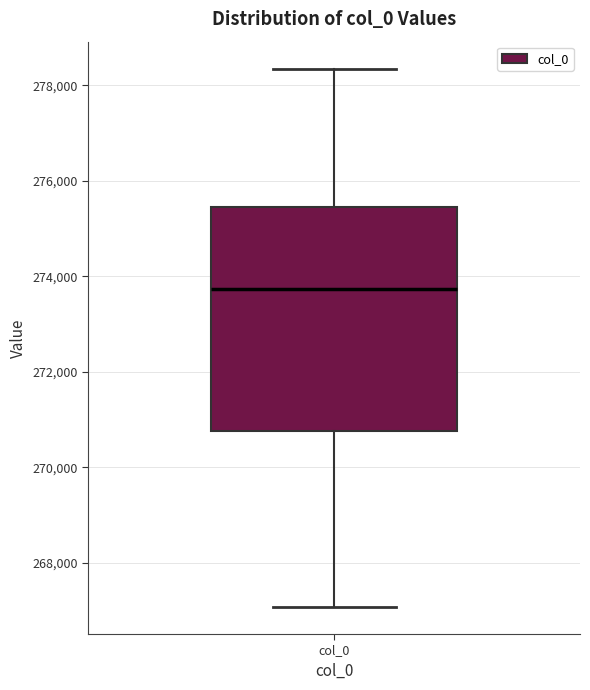

Transcribe this box plot: give where the median line is, the range the box spans, and where the two whiskers end, as read against the y-axis. The values are not printed on the chart, so give them approximately, as read against the axis.

median 273800, box 270800 to 275400, whiskers 267000 to 278400